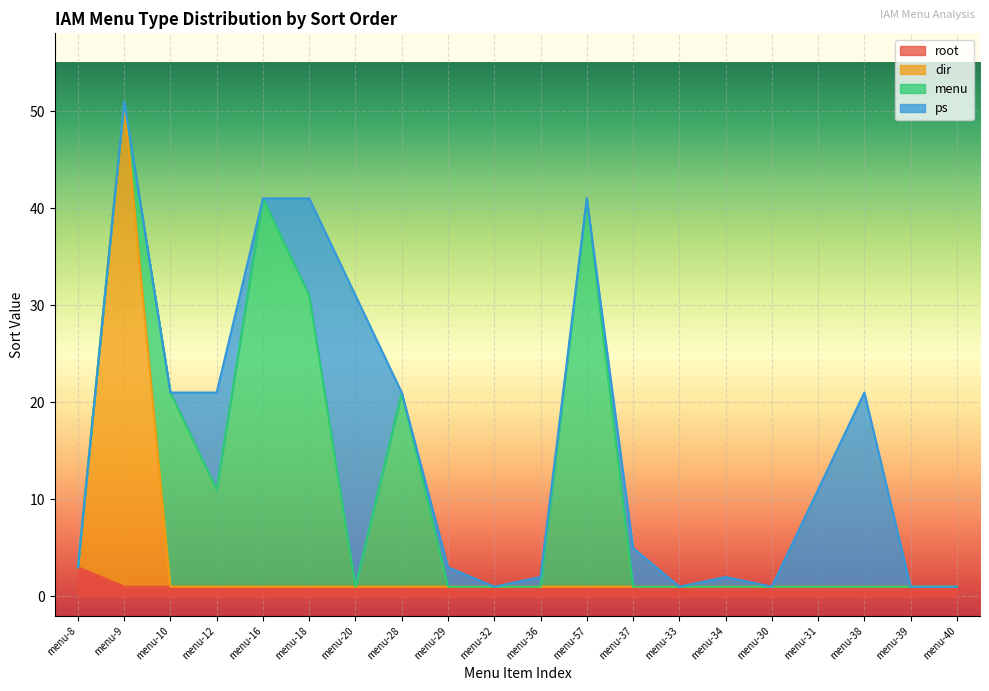

Is the value of dir at menu-12 greater than the value of root at menu-16?

No